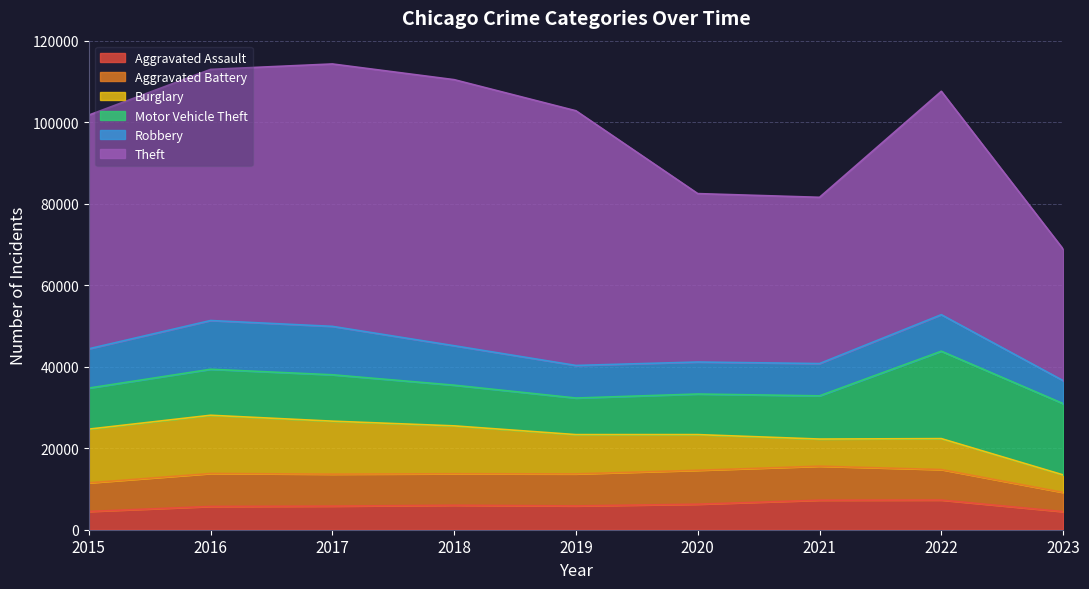

At how many categories does at least one series exceed 42673?

6